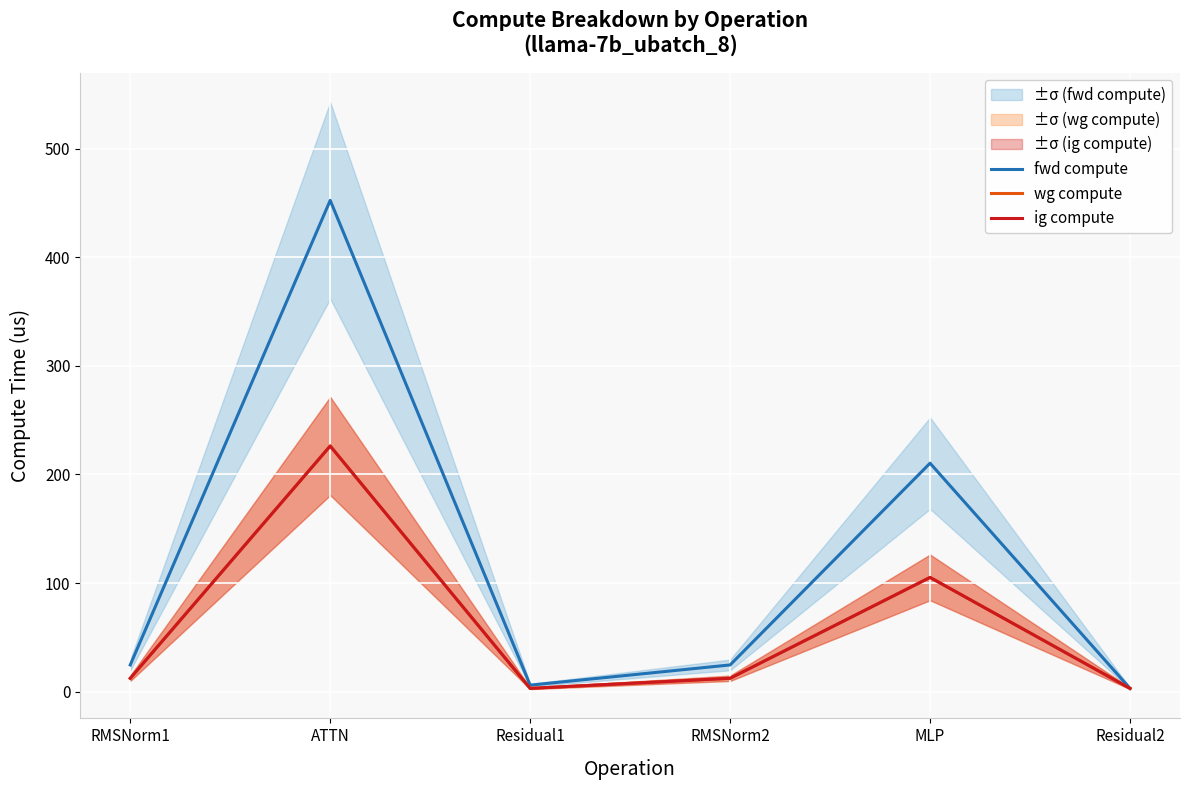

True or false: ig compute and wg compute intersect in this chart.

False